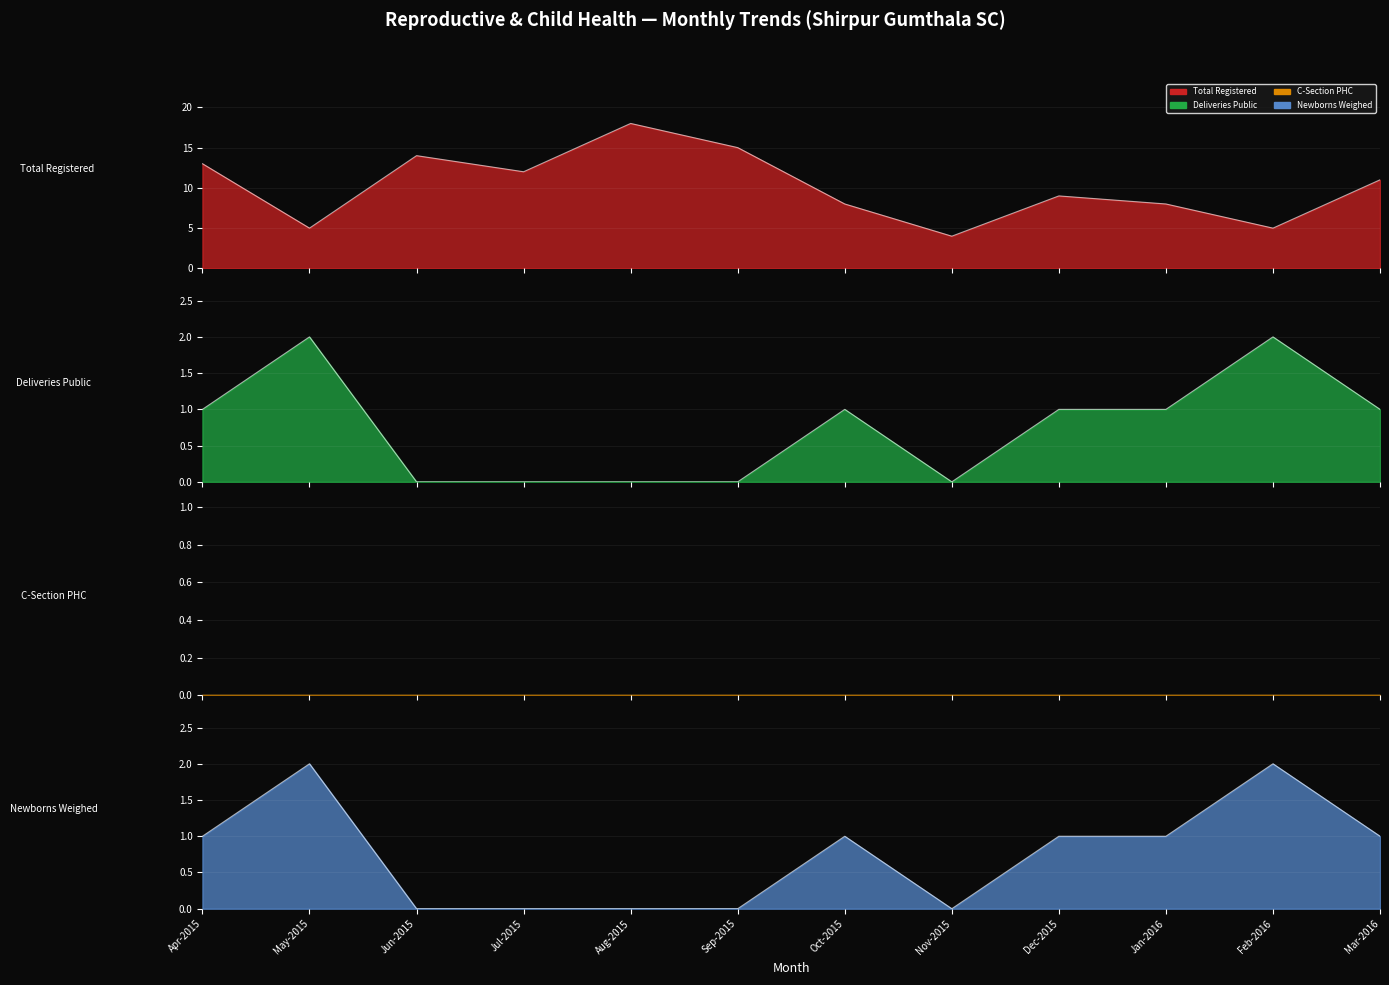

How many Deliveries Public values are between 0 and 1?

10